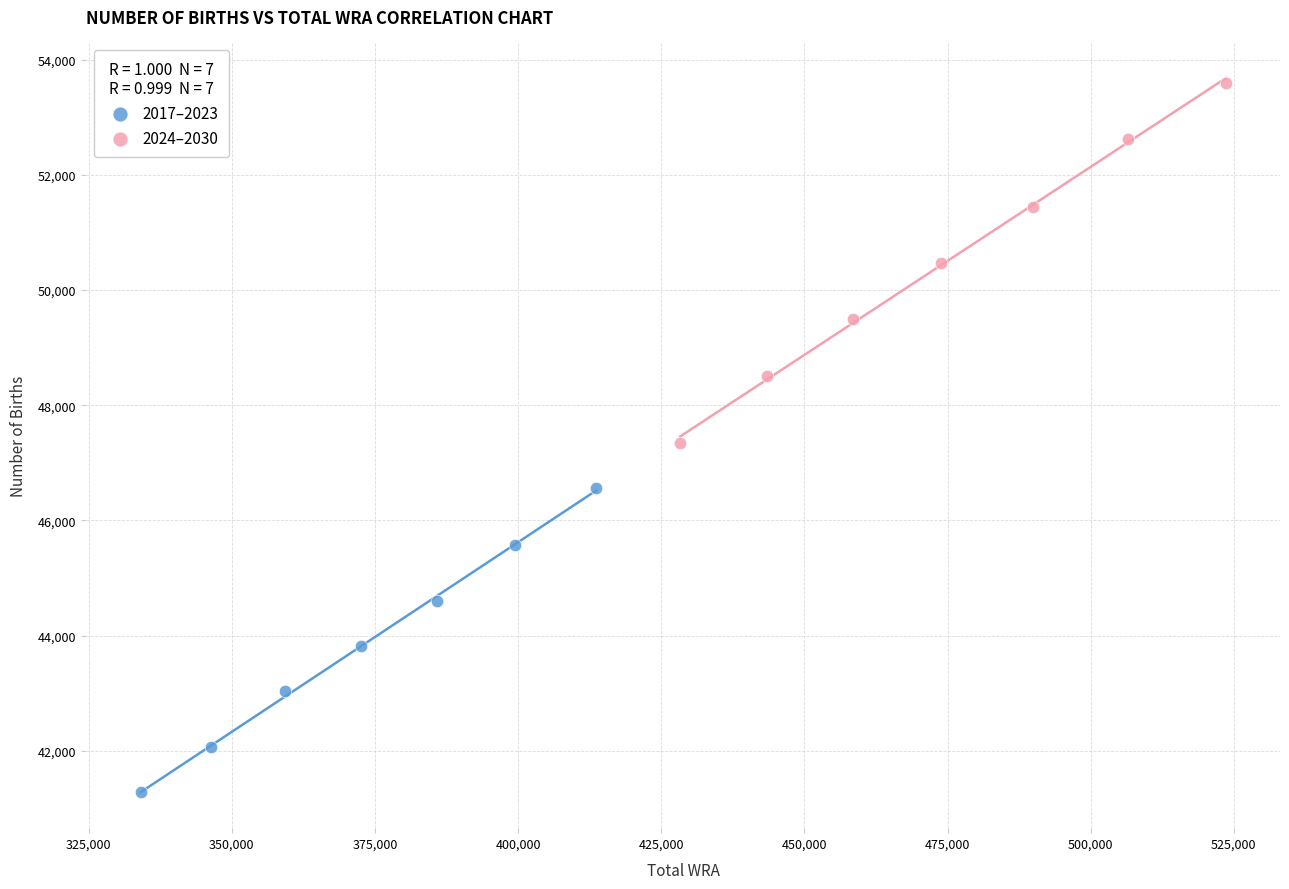

Which series contains the lowest Y value?

2017–2023